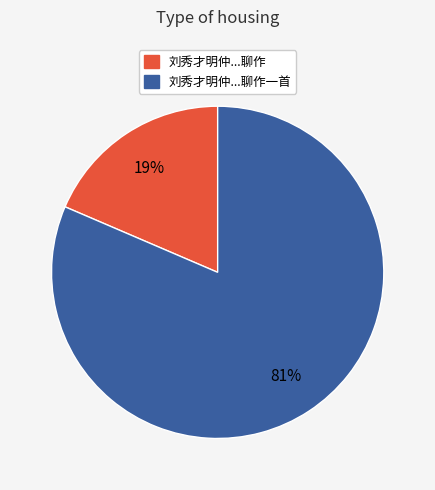

To the nearest percent, what is the average slice percentage?

50%